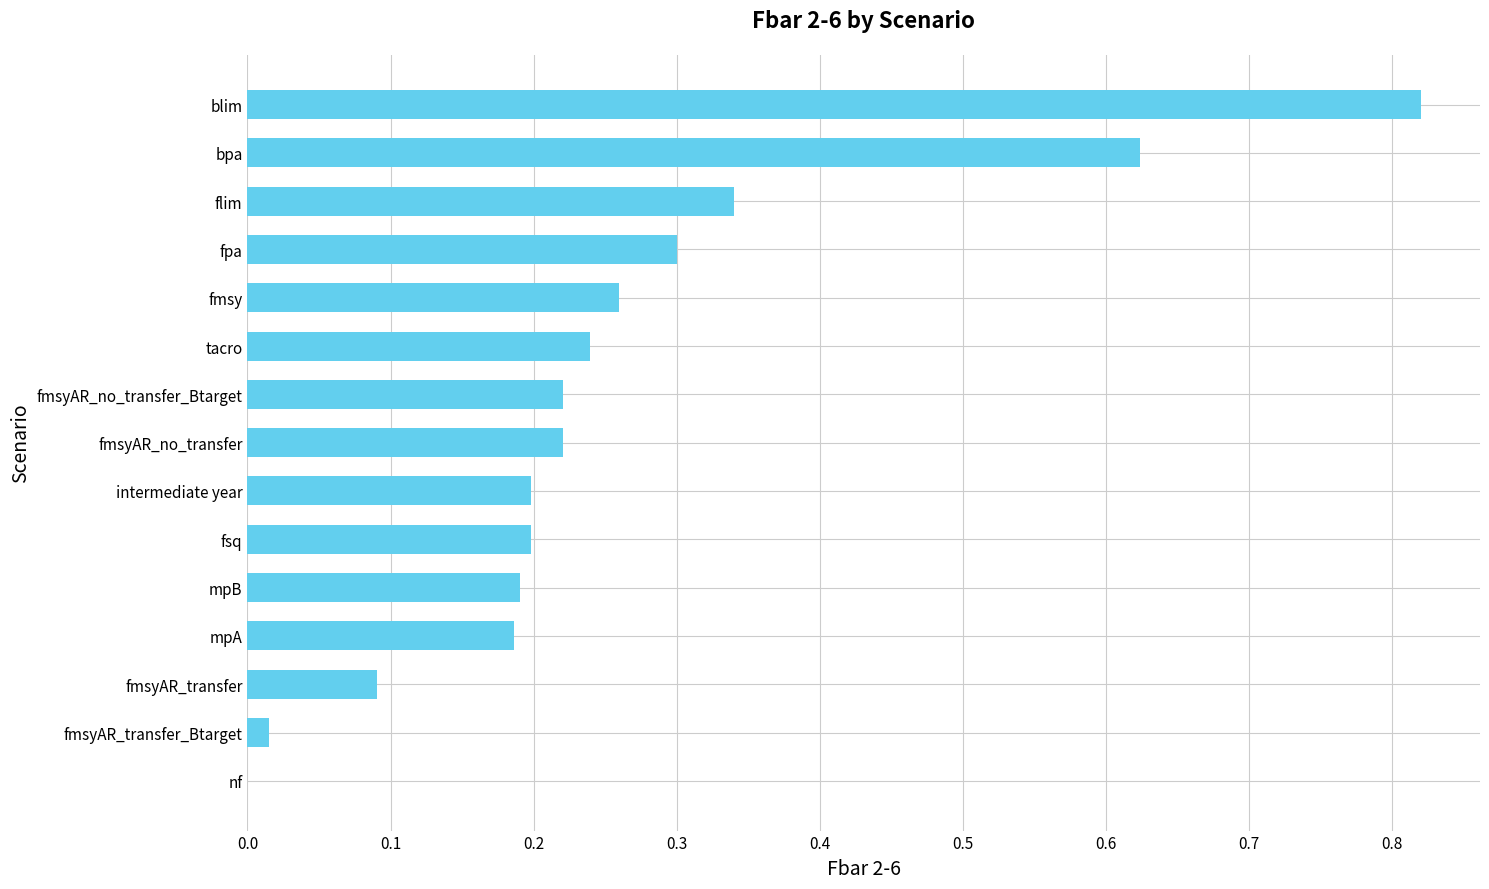

True or false: the data shows 1.2 at blim.

False